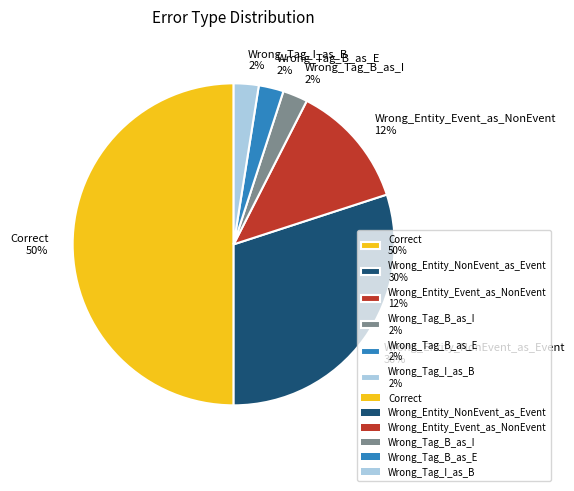

Combined, do Correct and Wrong_Entity_NonEvent_as_Event account for over 50%?

Yes